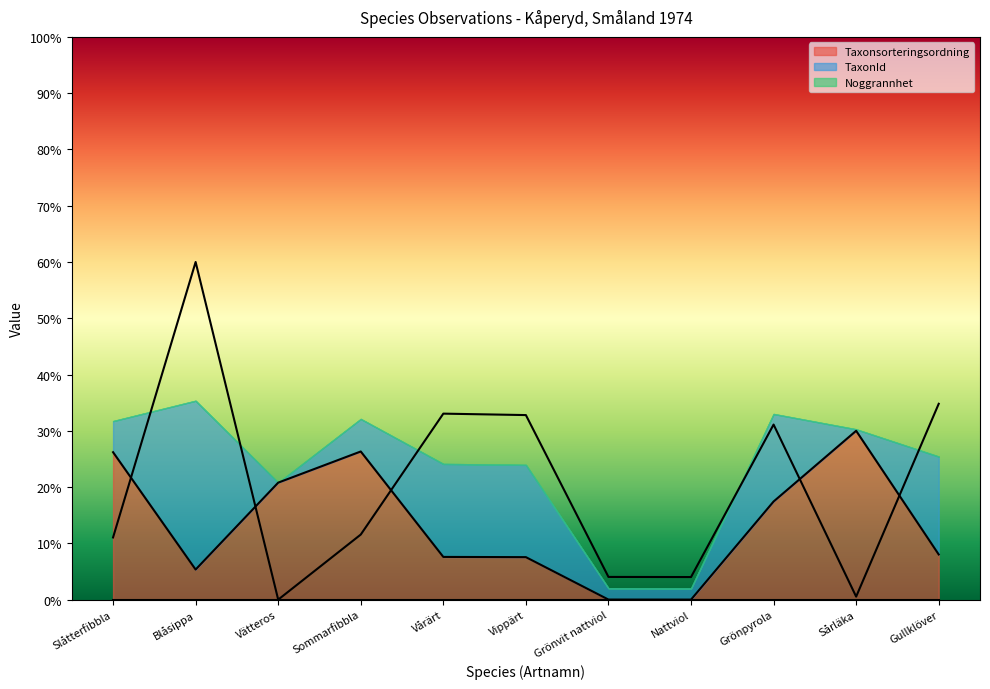

Between Slåtterfibbla and Sårläka, which series saw the biggest shift?

TaxonId (line)